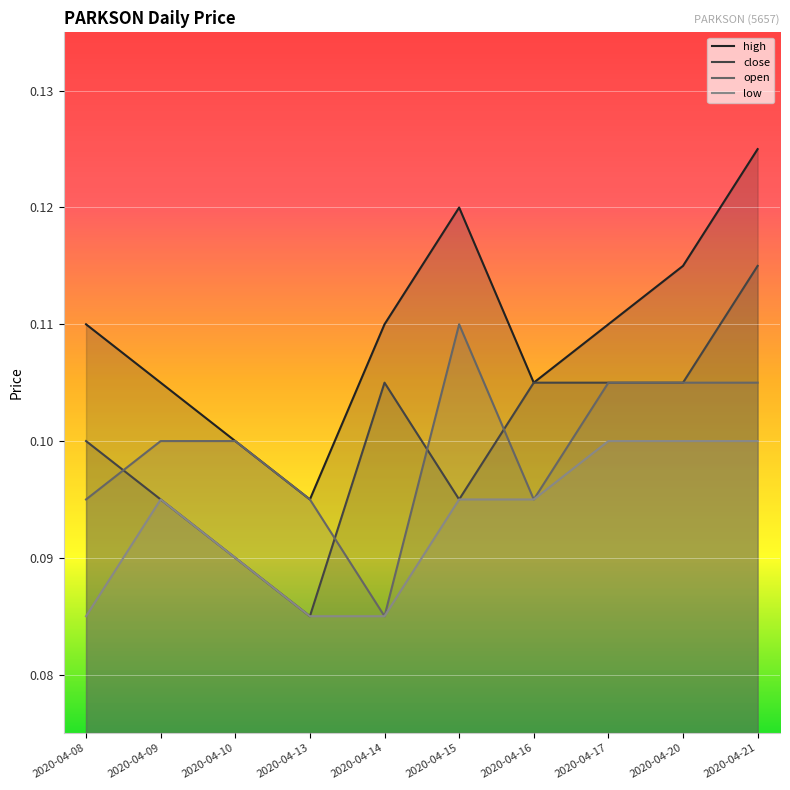

Reading left to right, list all the values displayed in this chart.

high: 0.1	0.1	0.1	0.1	0.1	0.1	0.1	0.1	0.1	0.1
close: 0.1	0.1	0.1	0.1	0.1	0.1	0.1	0.1	0.1	0.1
open: 0.1	0.1	0.1	0.1	0.1	0.1	0.1	0.1	0.1	0.1
low: 0.1	0.1	0.1	0.1	0.1	0.1	0.1	0.1	0.1	0.1